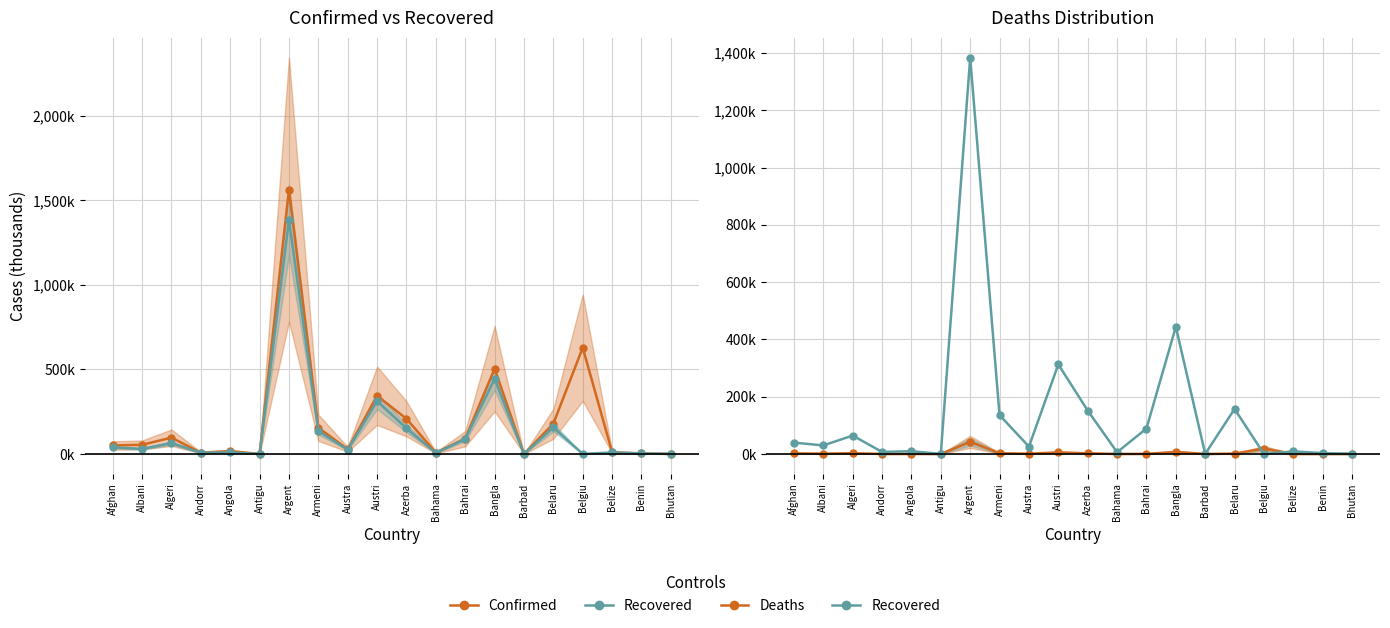

Is it true that Recovered equals 0.1 at Antigu?

True